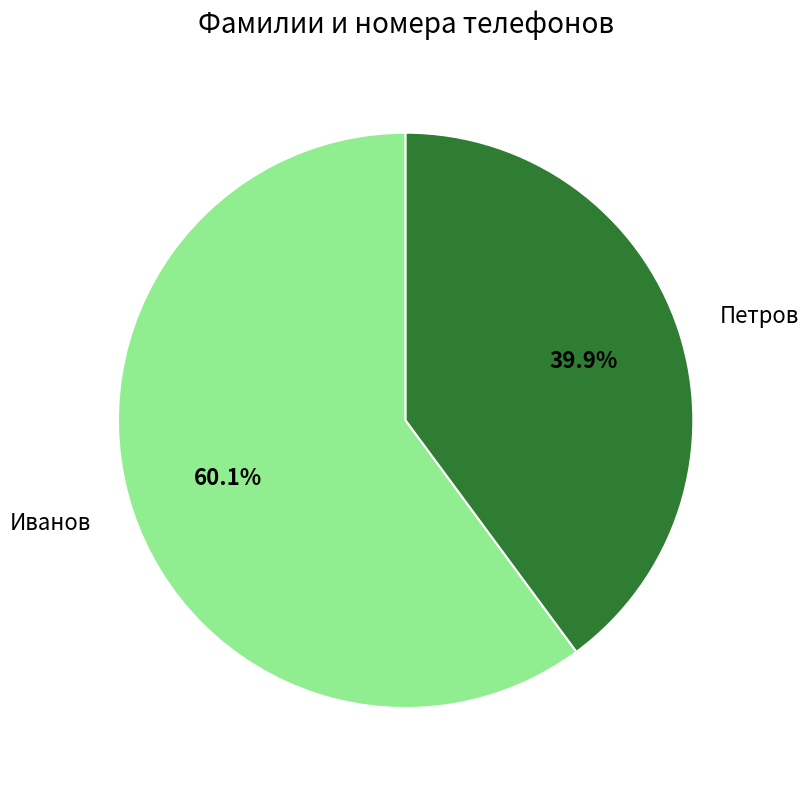

Rank the categories by value from highest to lowest.

Иванов, Петров